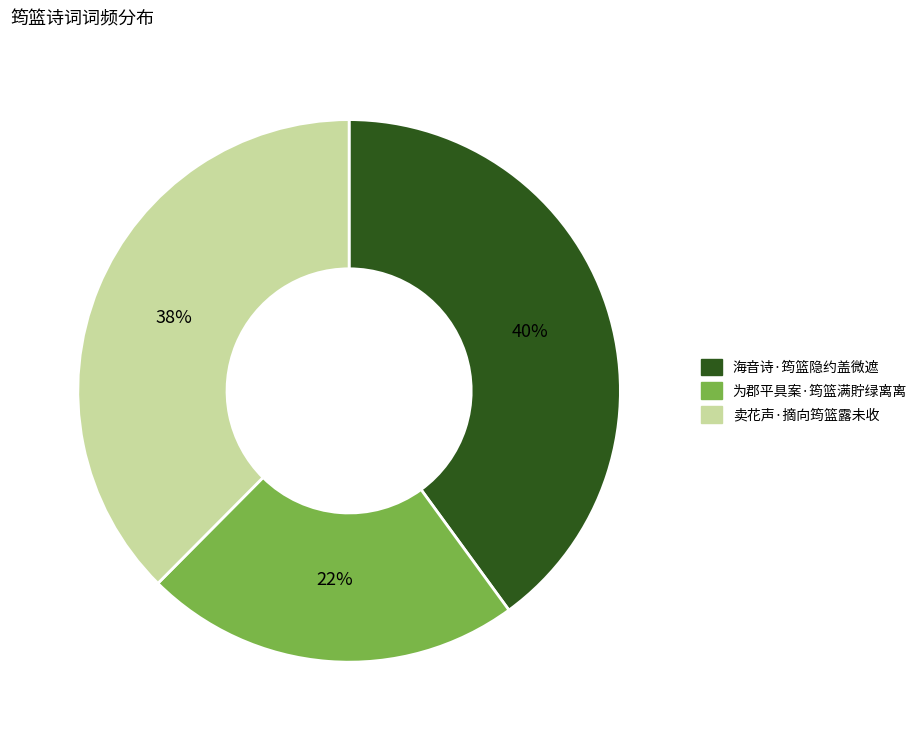

What percentage is the 卖花声·摘向筠篮露未收 slice, to the nearest percent?

38%